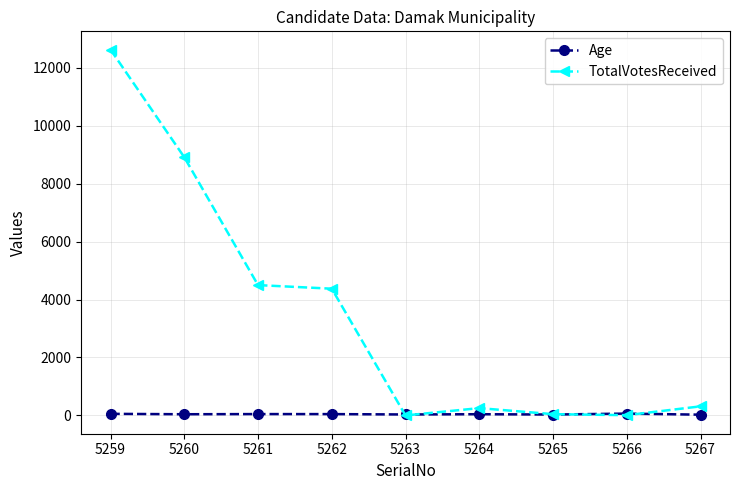

How many intersections are there between TotalVotesReceived and Age?

4